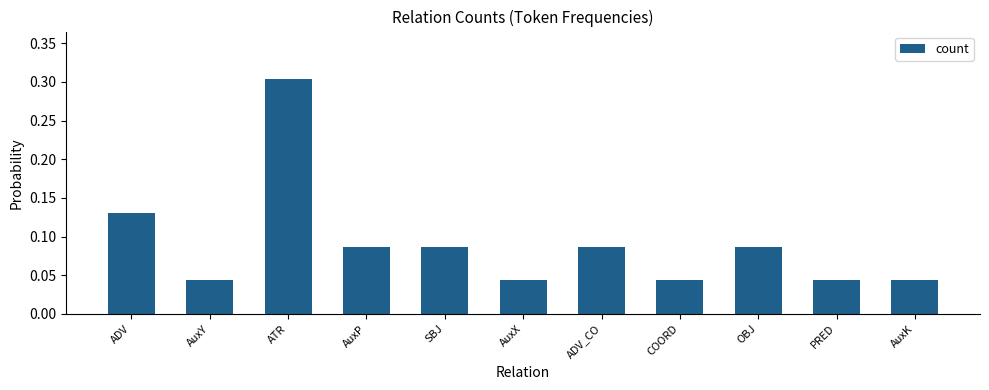

Does the chart contain any negative values?

No